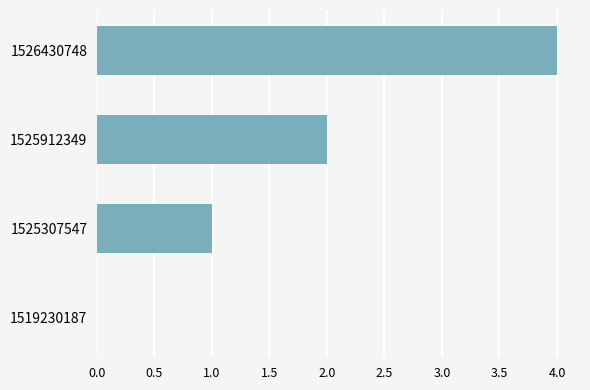

Which label corresponds to the largest value in the chart?

1526430748